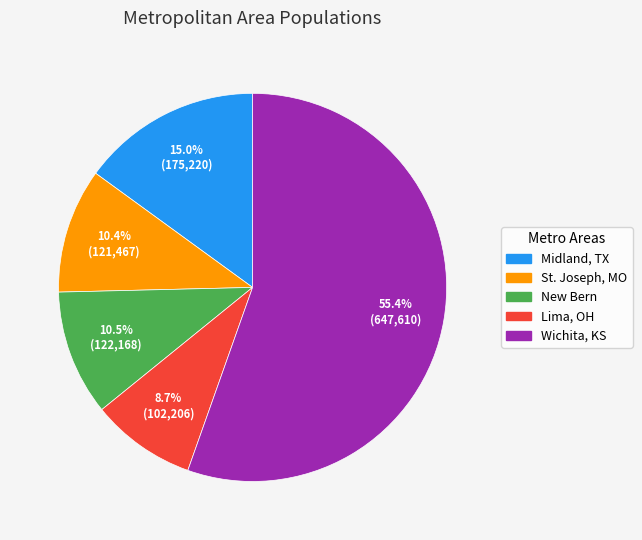

Rank the categories by value from highest to lowest.

Wichita, KS, Midland, TX, New Bern, St. Joseph, MO, Lima, OH